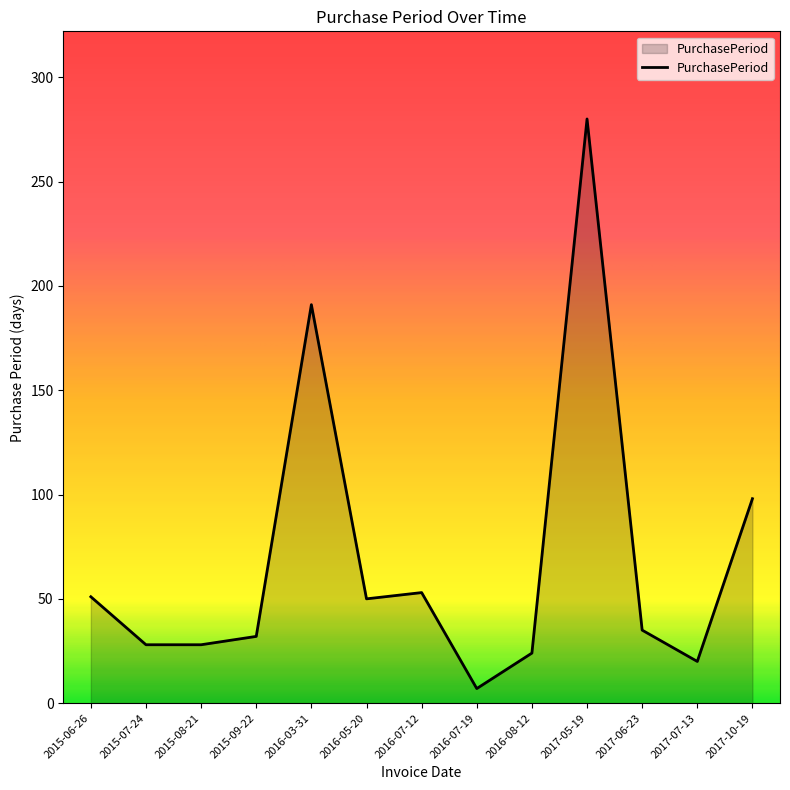

What is the difference between the maximum and minimum values?

273